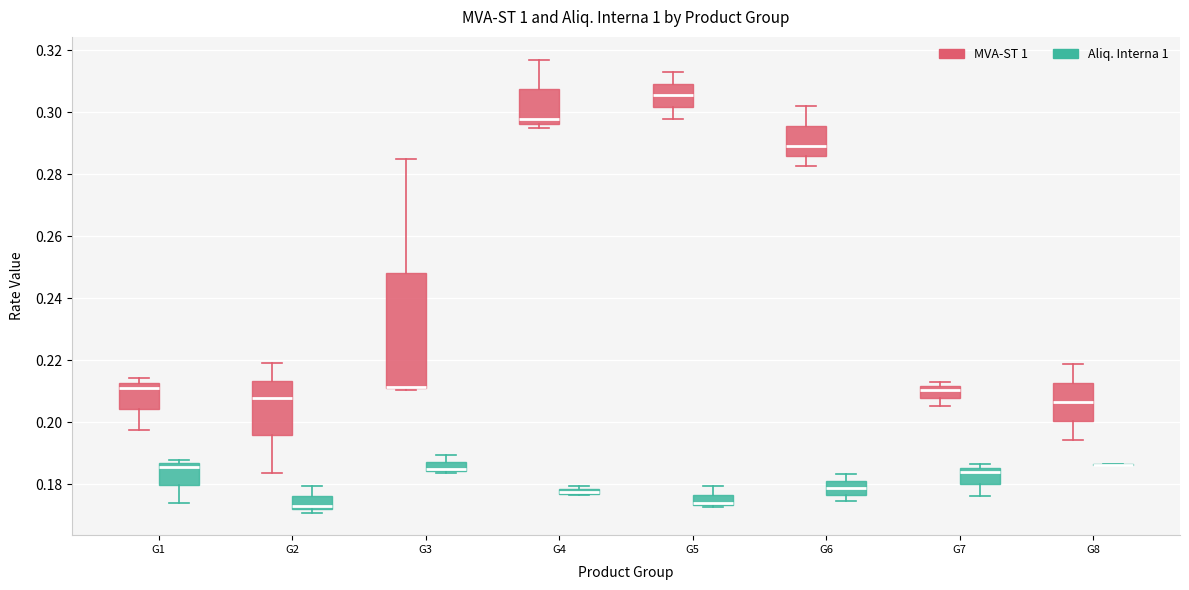

Which box is the tallest, from its lower edge to its upper edge?

G3 (MVA-ST 1)